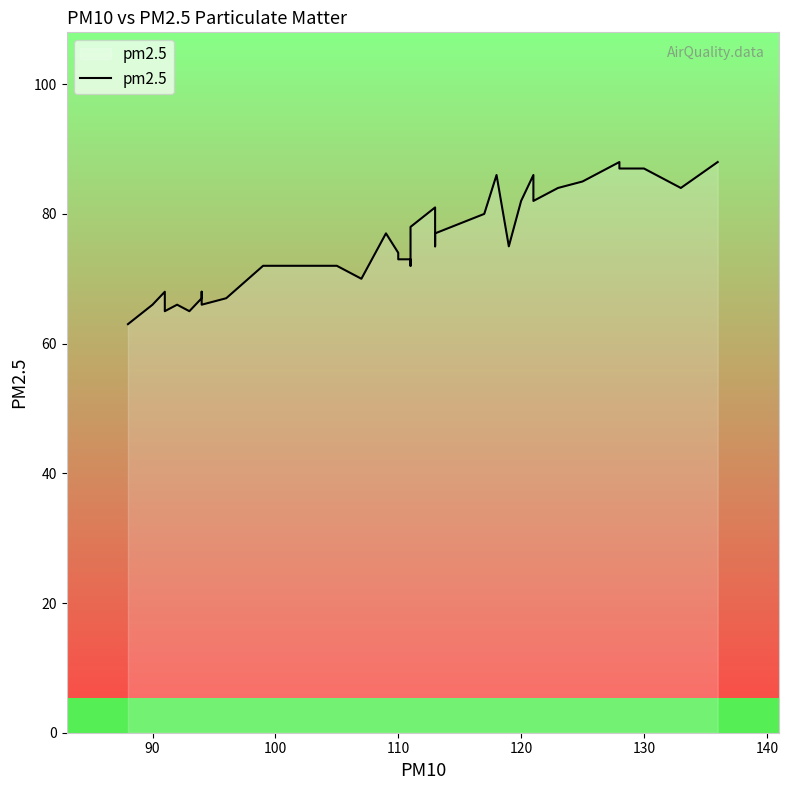

How many categories are shown in the chart?

40